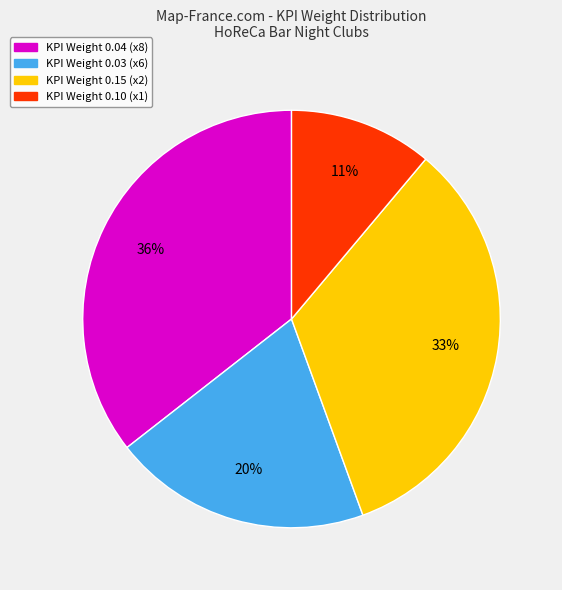

To the nearest percent, what is the combined percentage of KPI Weight 0.03 (x6) and KPI Weight 0.15 (x2)?

53%